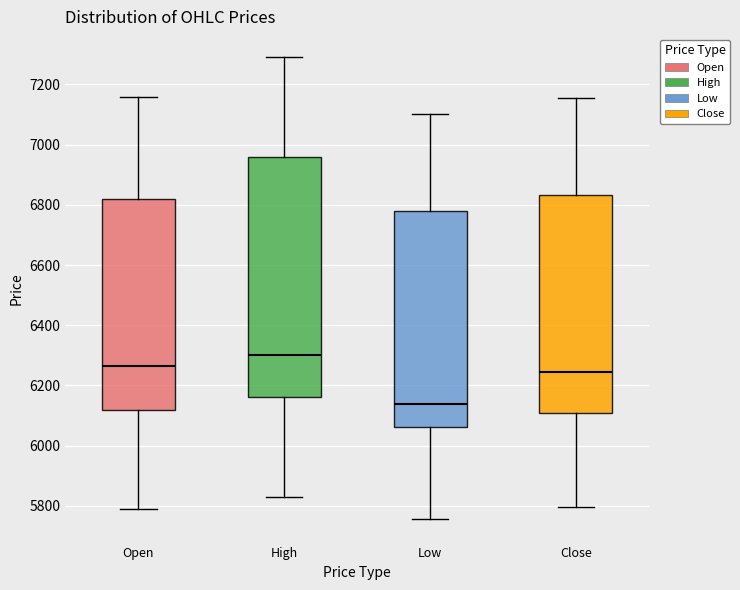

Reading left to right, transcribe this box plot: for each box, give where its median line is, the range the box spans, and where its two whiskers end, as read against the y-axis. The values are not printed on the chart, so give them approximately, as read against the axis.

Open: median 6260, box 6120 to 6820, whiskers 5780 to 7160
High: median 6300, box 6160 to 6960, whiskers 5820 to 7300
Low: median 6140, box 6060 to 6780, whiskers 5760 to 7100
Close: median 6240, box 6100 to 6840, whiskers 5800 to 7160